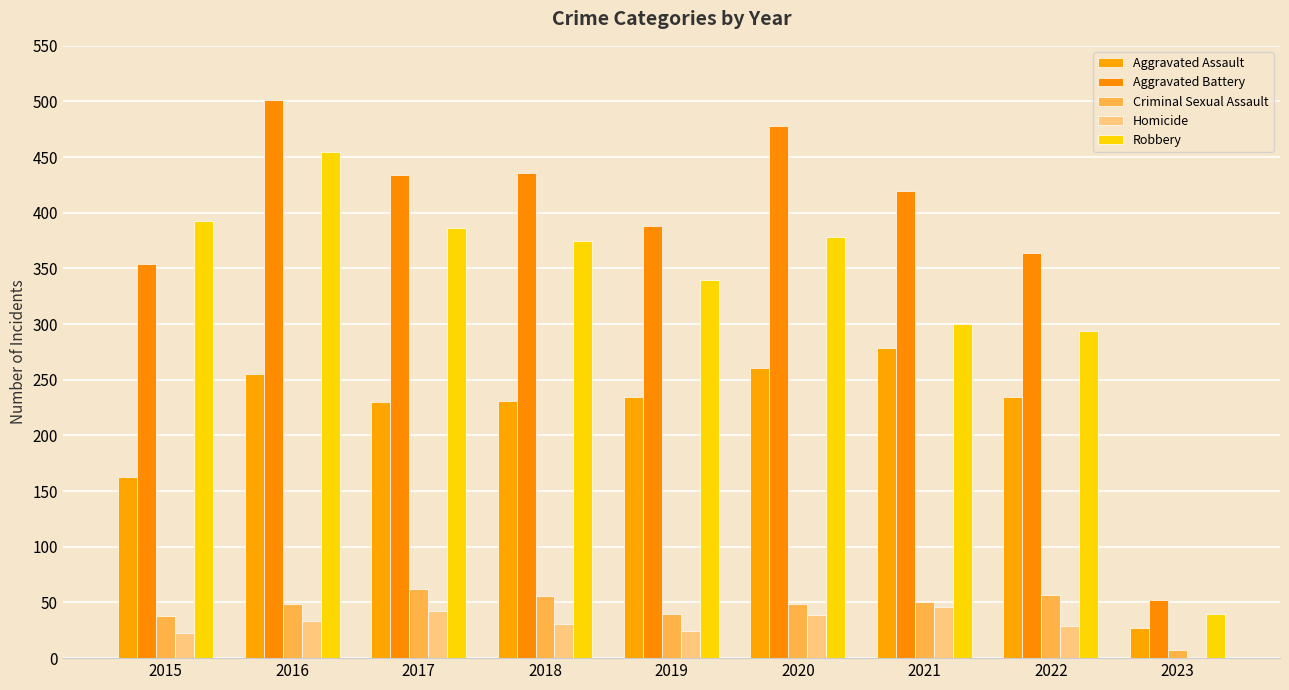

How many categories are shown in the chart?

9